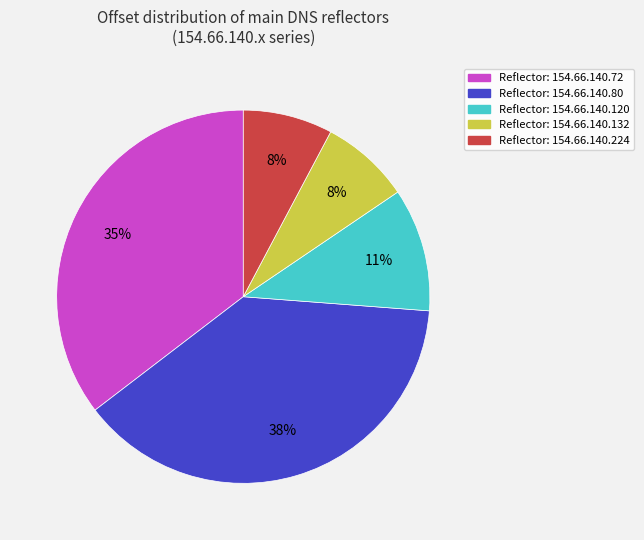

Does any single category account for the majority?

No